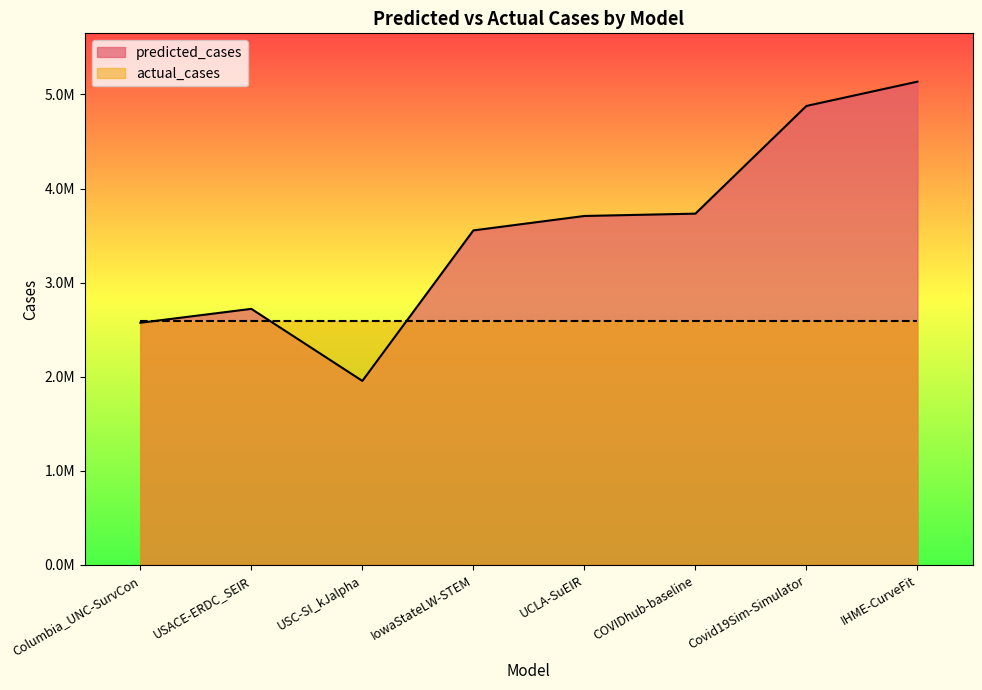

How many points are higher than both their immediate neighbors (excluding endpoints)?

1